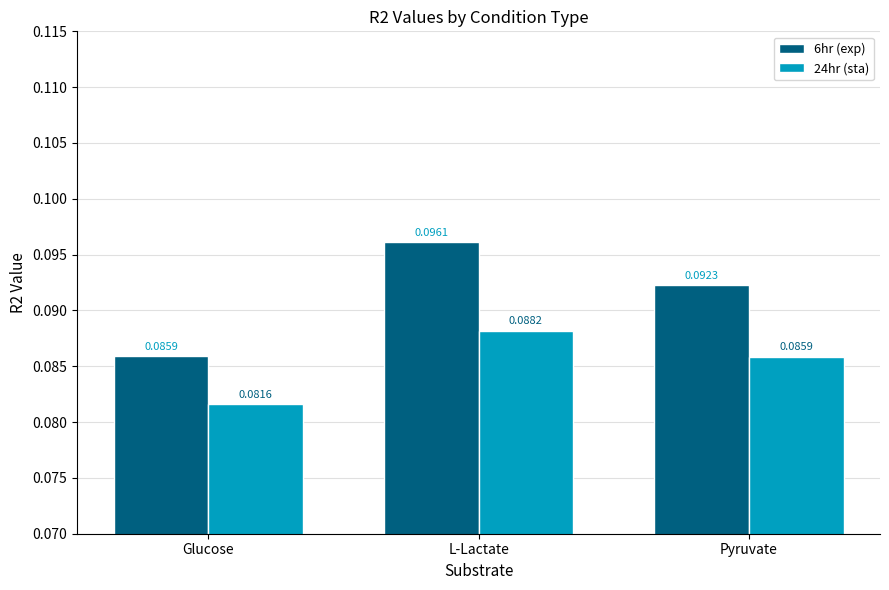

At which category is the sum across all series the highest?

L-Lactate